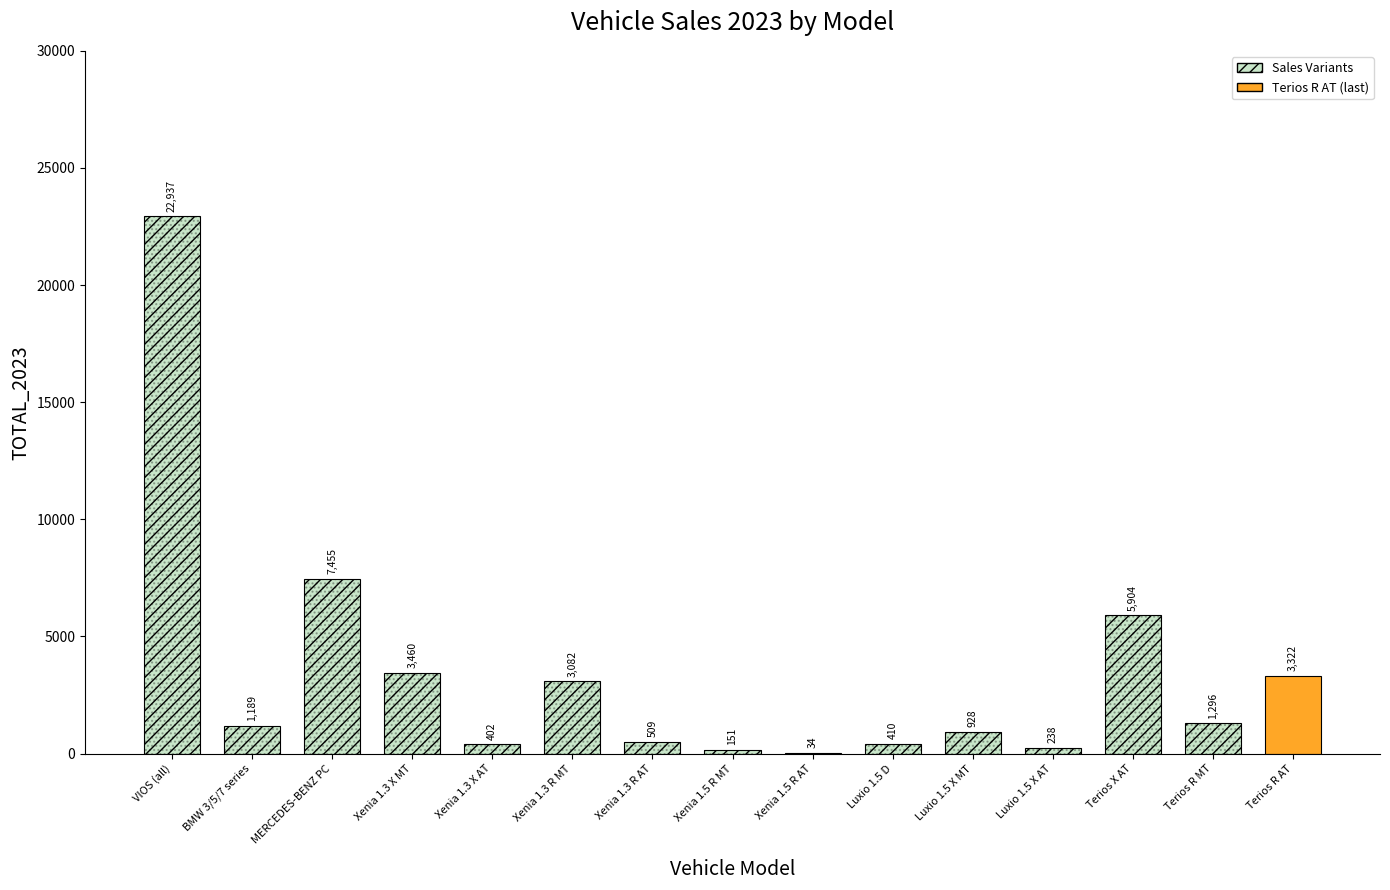

Rank the categories by value from lowest to highest.

Xenia 1.5 R AT, Xenia 1.5 R MT, Luxio 1.5 X AT, Xenia 1.3 X AT, Luxio 1.5 D, Xenia 1.3 R AT, Luxio 1.5 X MT, BMW 3/5/7 series, Terios R MT, Xenia 1.3 R MT, Terios R AT, Xenia 1.3 X MT, Terios X AT, MERCEDES-BENZ PC, VIOS (all)